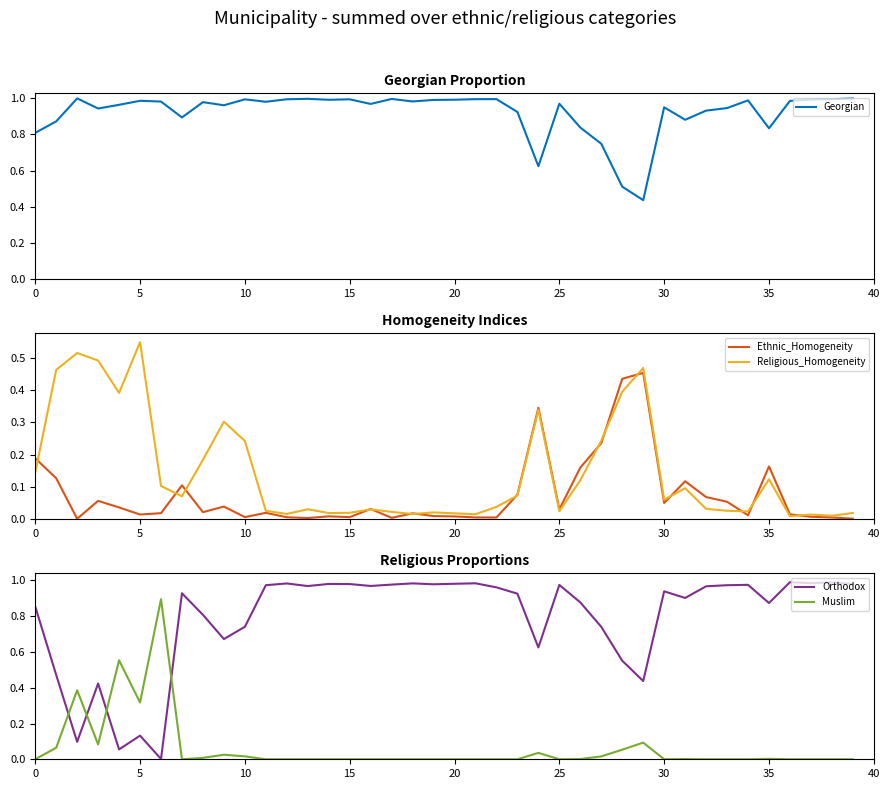

What is the total value across all series at 25?

2.0